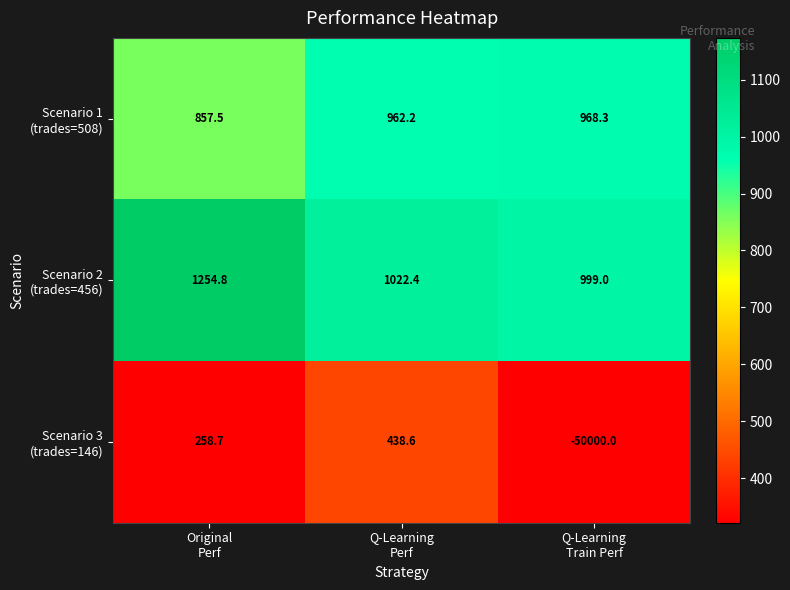

Count the number of categories in the chart.

3